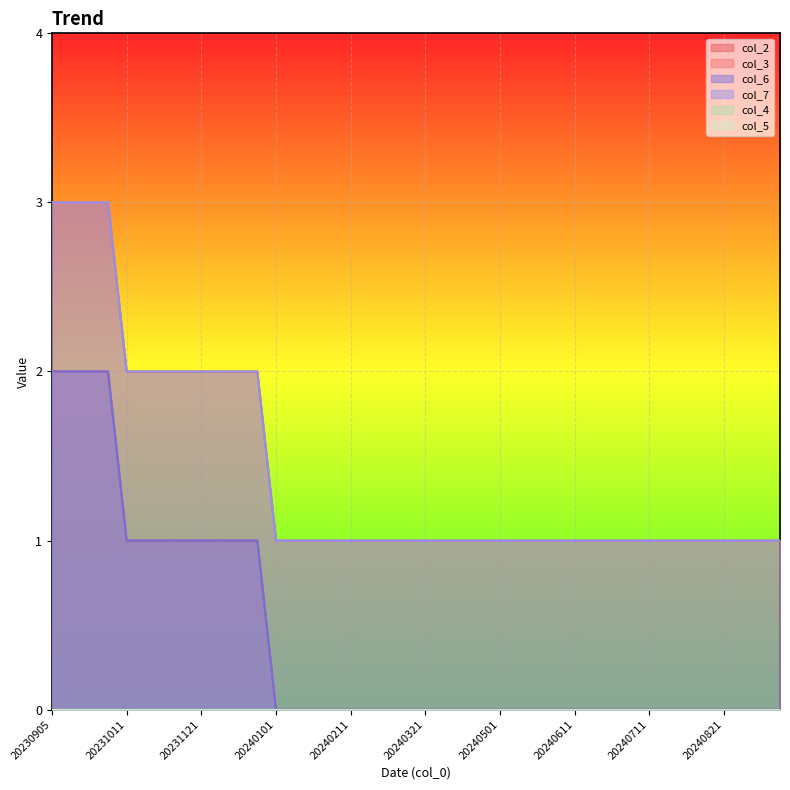

True or false: col_6 and col_3 intersect in this chart.

False